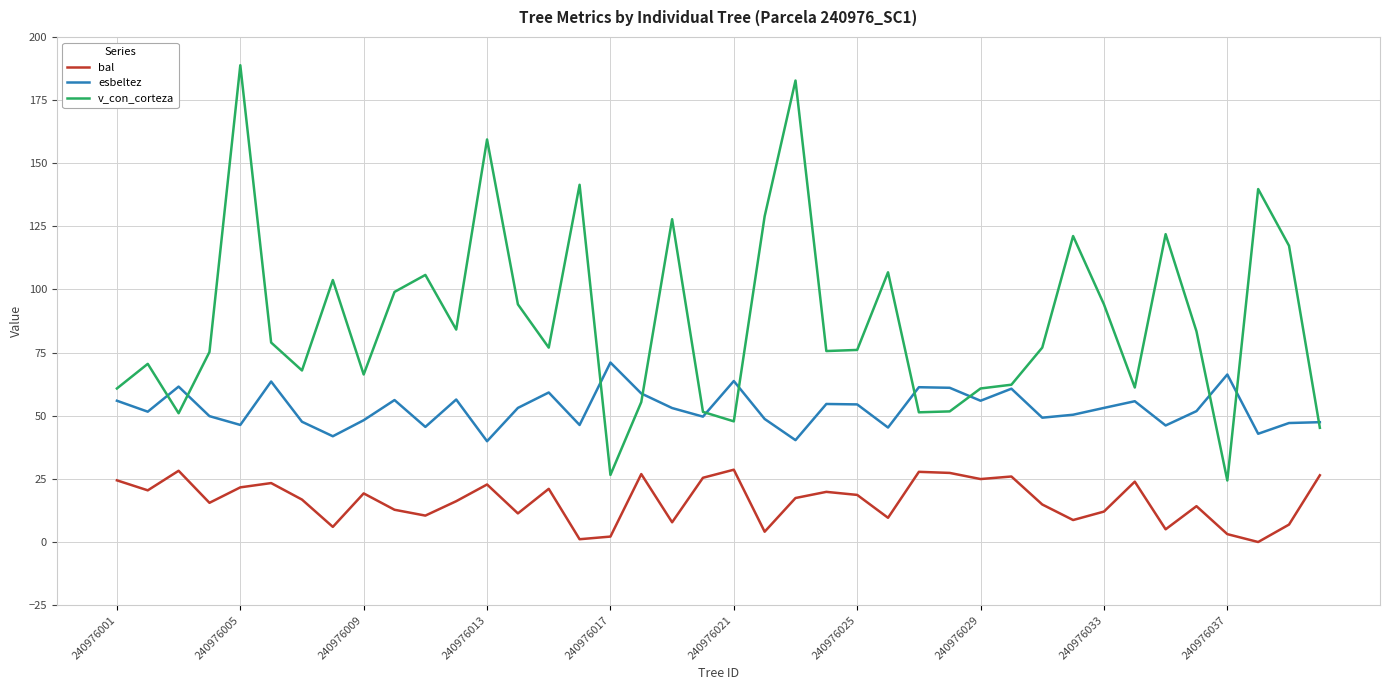

What is the difference between the second highest and minimum values in the v_con_corteza series?

158.4